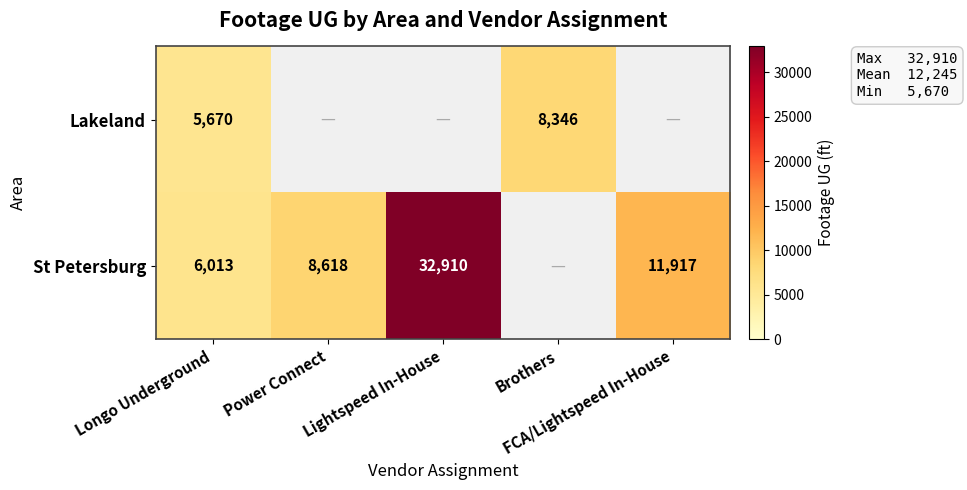

Which series changed the most between Longo Underground and Brothers?

Lakeland